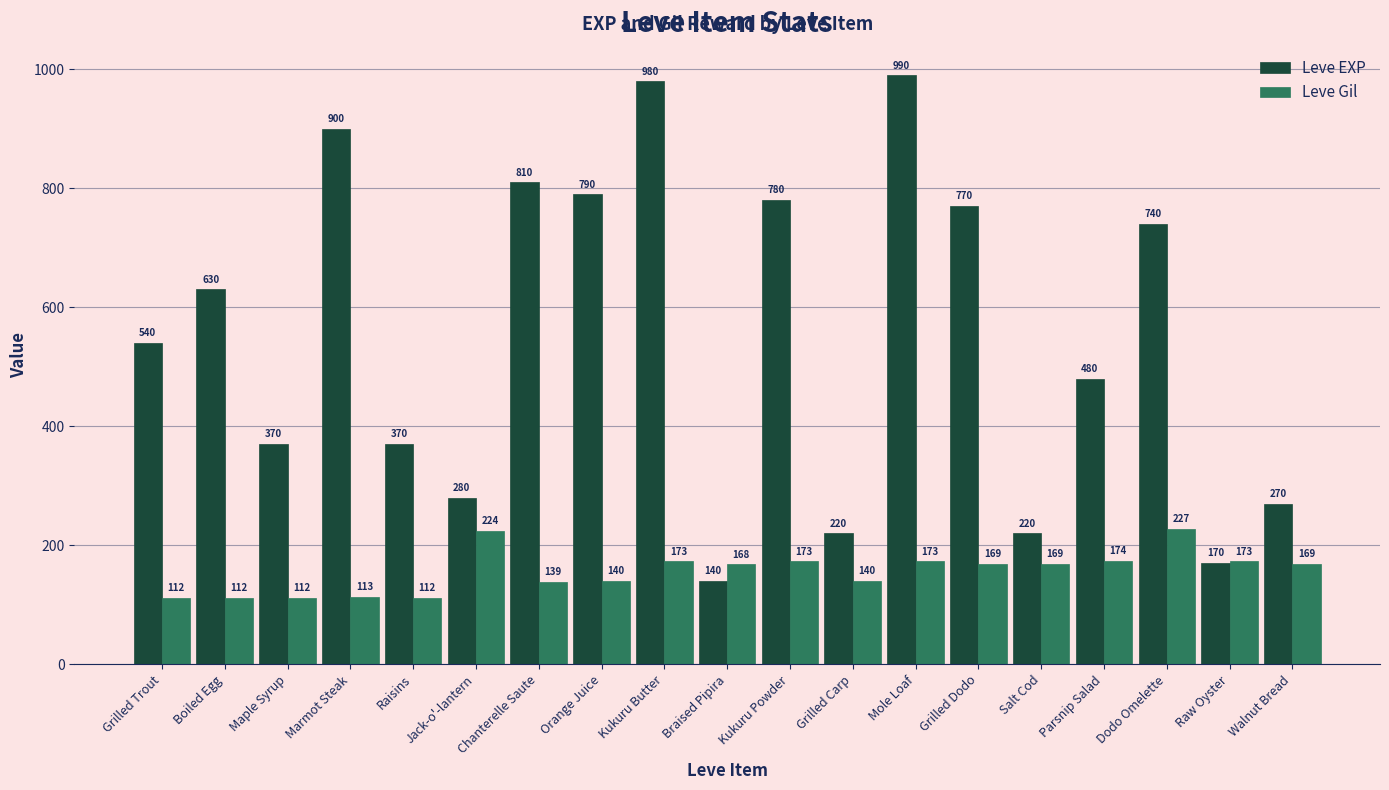

Count the number of data series in this chart.

2